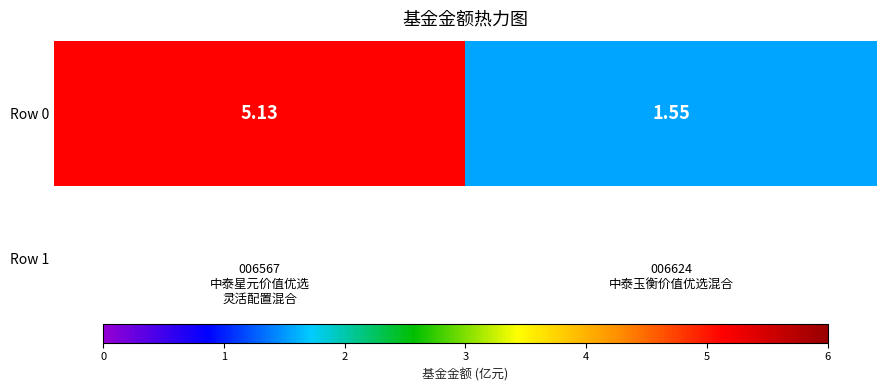

True or false: the data shows 1.1 at 006567
中泰星元价值优选
灵活配置混合.

False